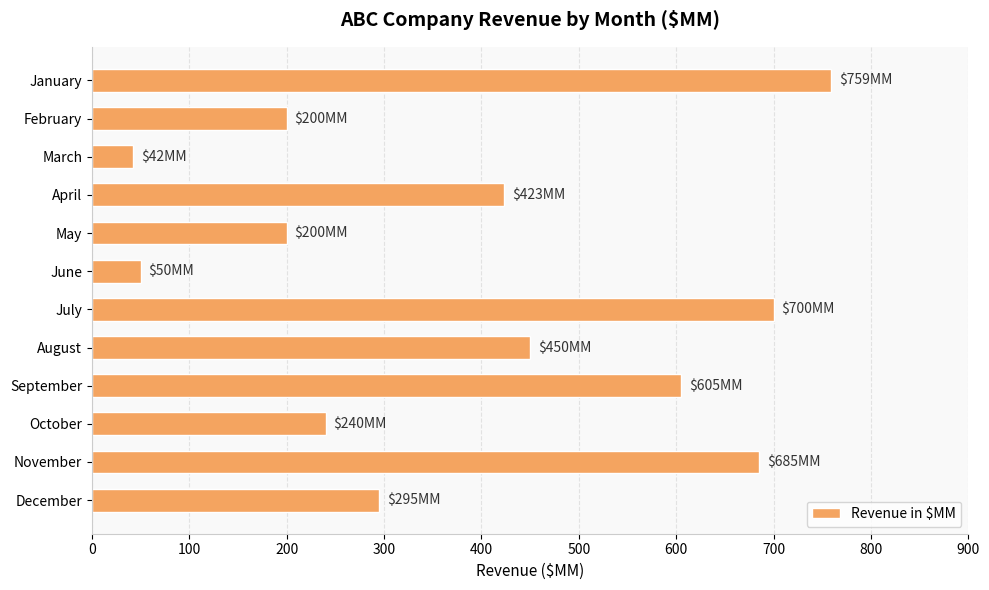

What is the change in value from January to April?

-336